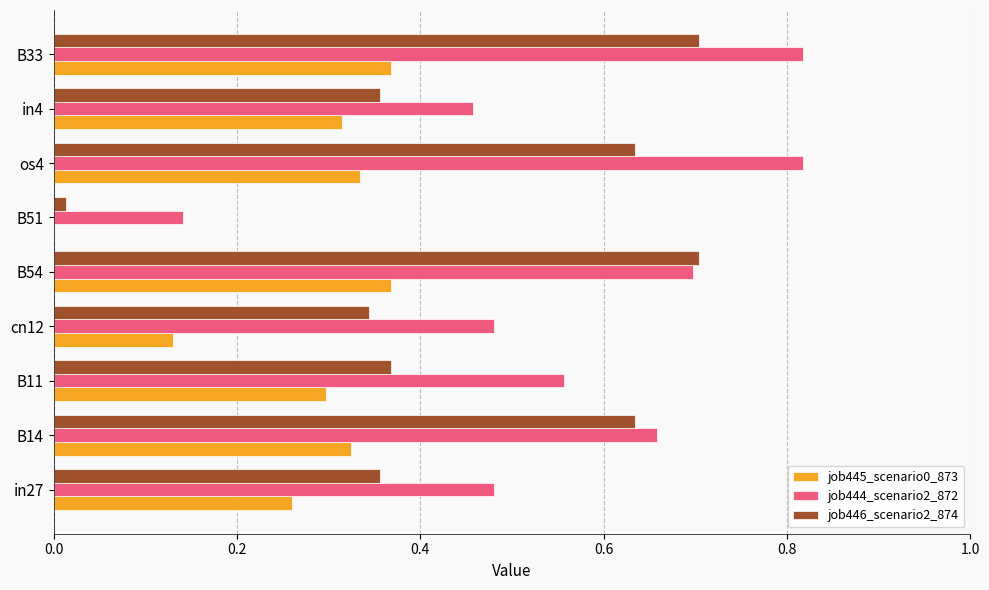

Between in27 and B14, which series saw the biggest shift?

job446_scenario2_874